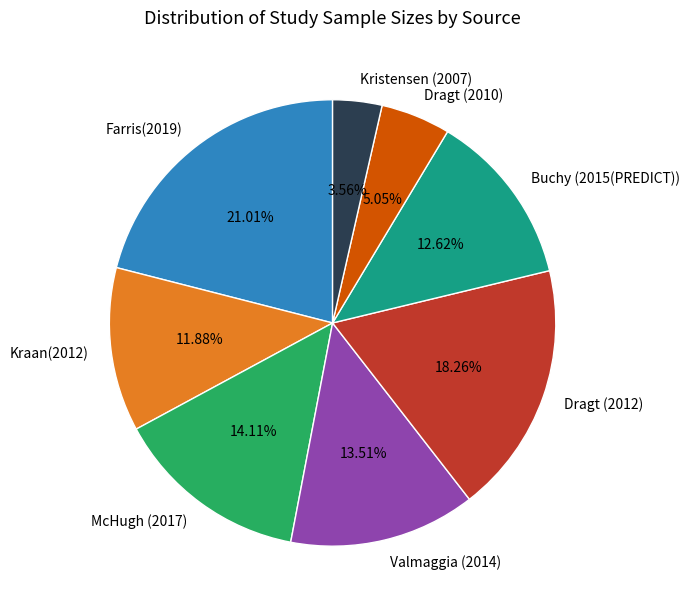

To the nearest percent, what is the difference between the Dragt (2012) and Kraan(2012) slice percentages?

6%